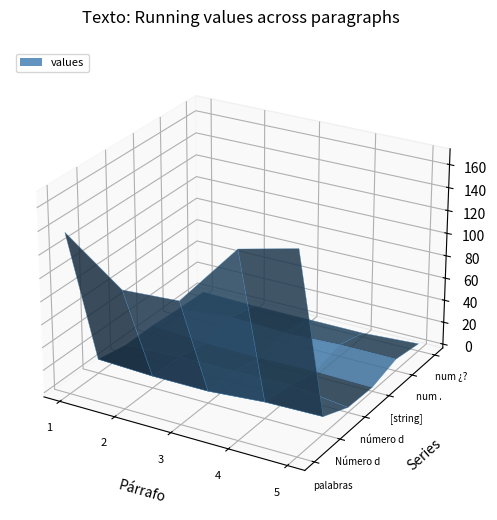

Reading left to right, extract all data points from this chart.

palabras p p: 1.0=137	2.0=100	3.0=103	4.0=158	5.0=170
Número de lineas P.: 1.0=9	2.0=7	3.0=7	4.0=11	5.0=12
número de comas: 1.0=4	2.0=6	3.0=6	4.0=7	5.0=1
[string]: 1.0=4	2.0=1	3.0=0	4.0=1	5.0=0
num .: 1.0=2	2.0=7	3.0=5	4.0=7	5.0=7
num ¿?: 1.0=1	2.0=0	3.0=0	4.0=0	5.0=3